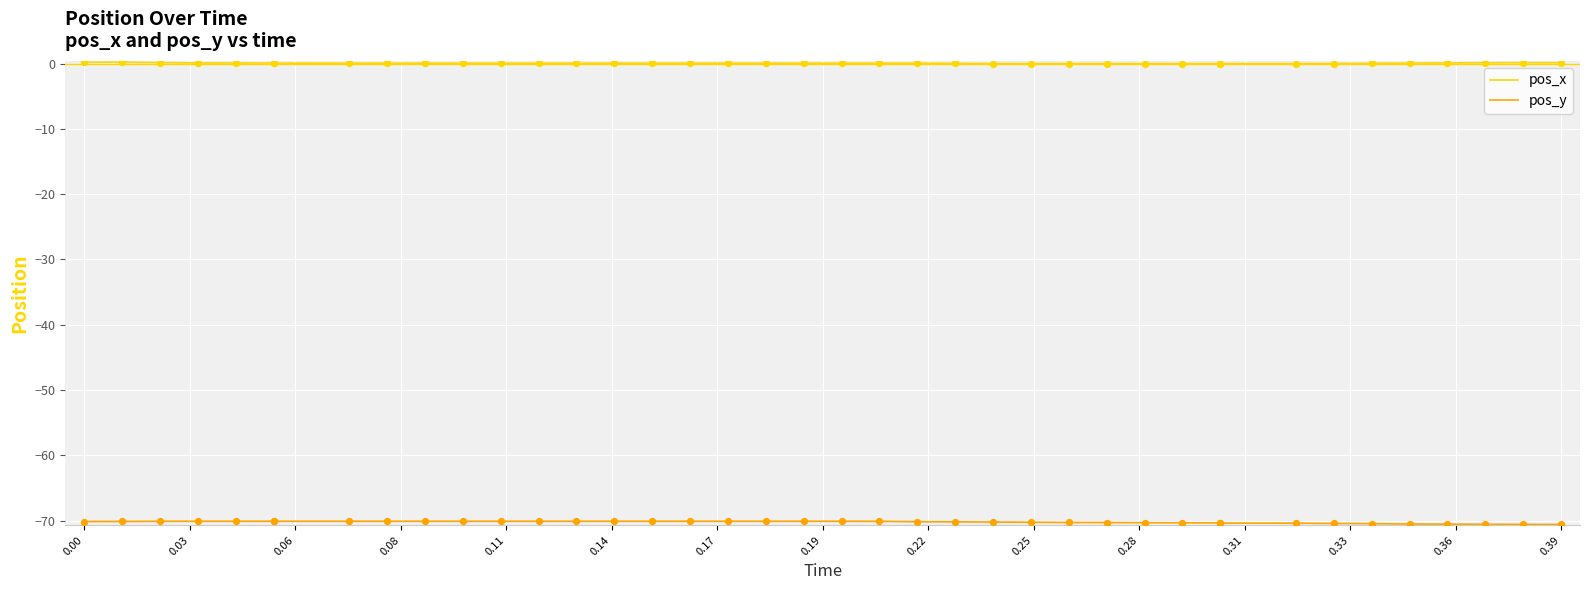

At which category is the sum across all series the highest?

0.03